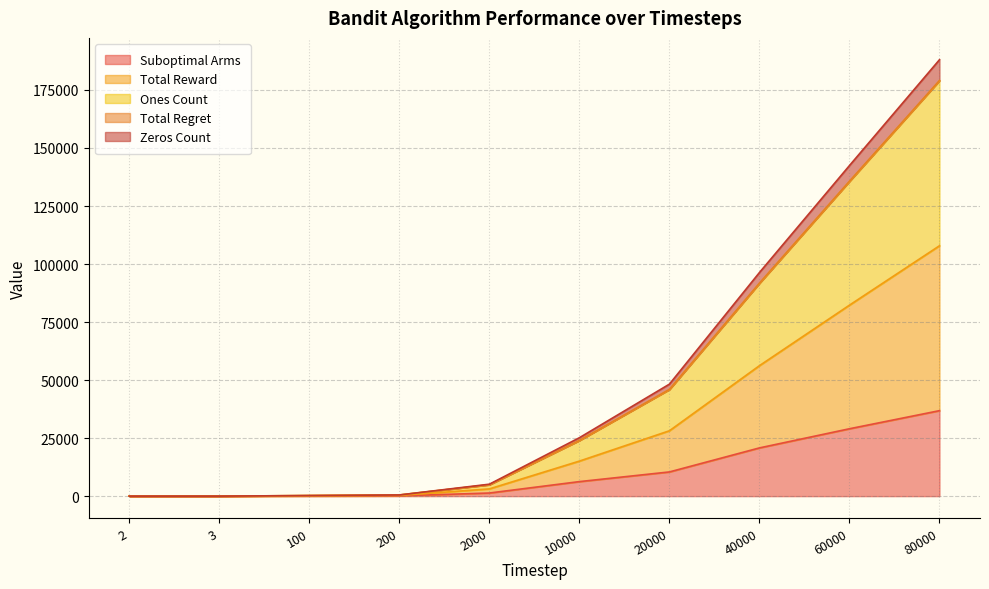

True or false: Suboptimal Arms has more than 1 interior local peaks.

False